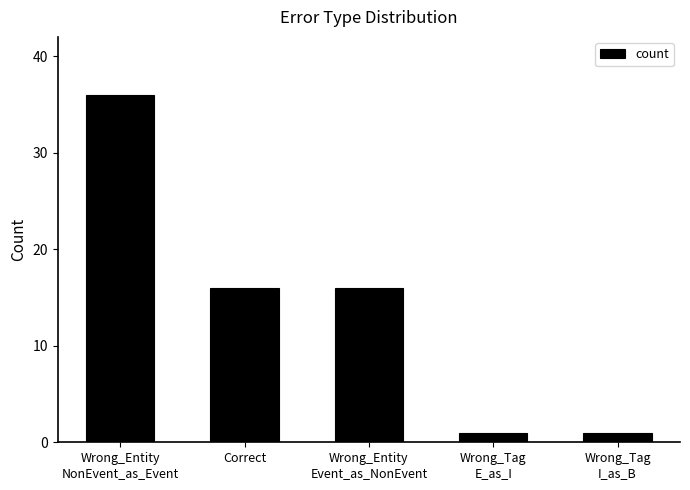

What is the greatest value displayed?

36